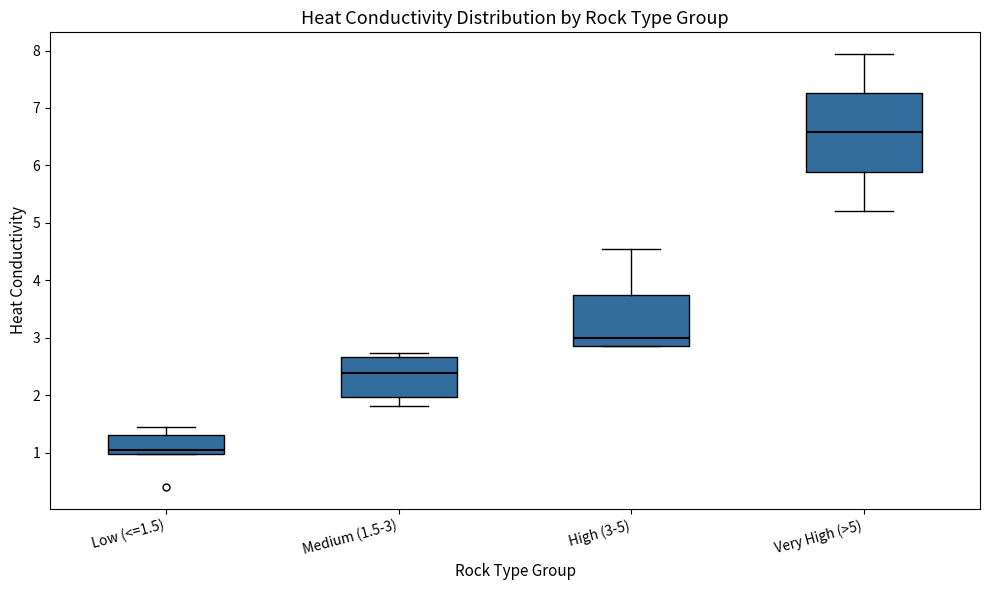

Where does the median line of the box for Medium (1.5-3) sit on the y-axis? The values are not printed on the chart, so give them approximately, as read against the axis.

2.4